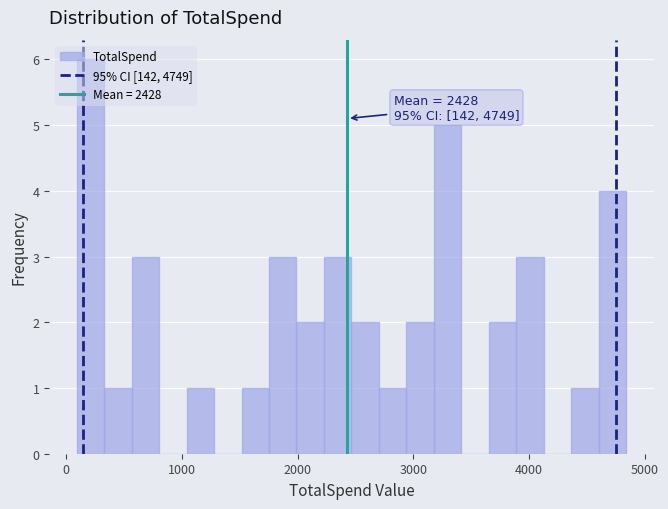

Around what value on the x-axis is the tallest bar? Give the approximate position of its centre, as read against the axis.

200